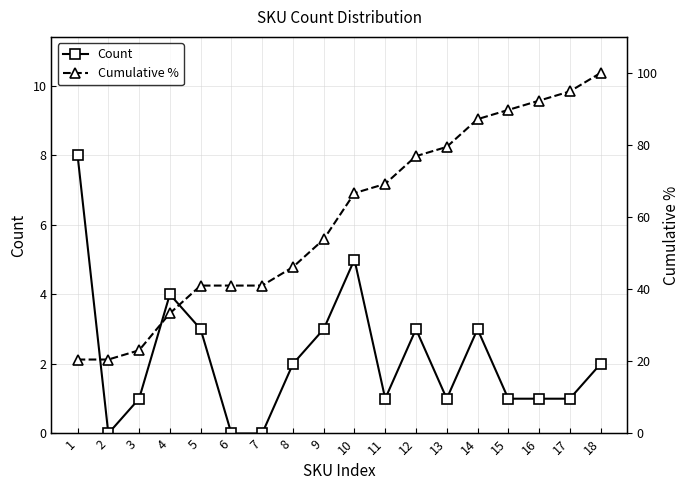

True or false: Cumulative % and Count intersect in this chart.

False